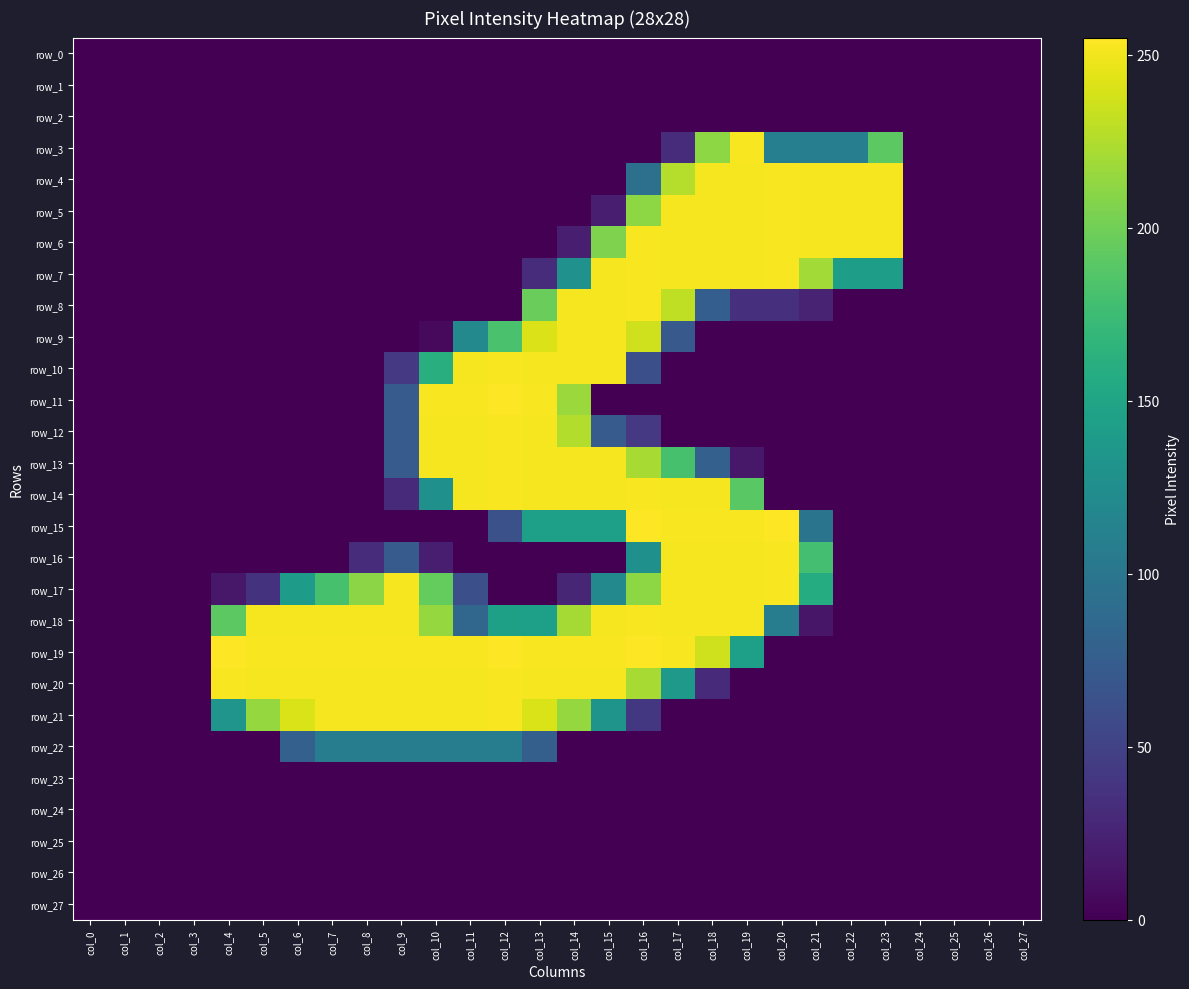

Between col_3 and col_20, which is larger?

col_3